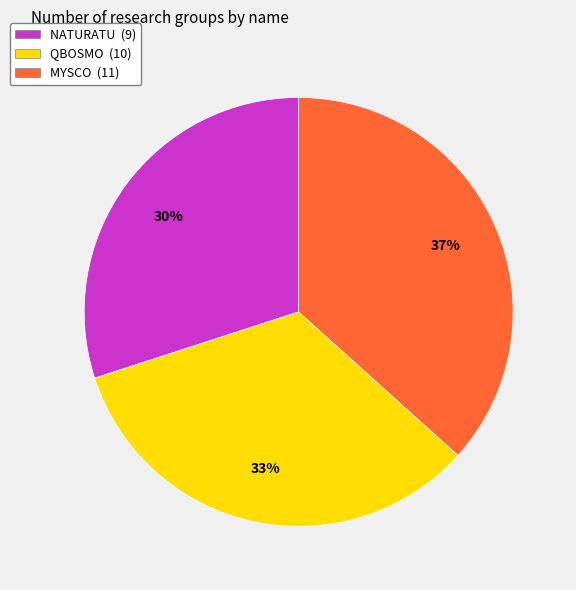

Count the number of slices in the pie.

3